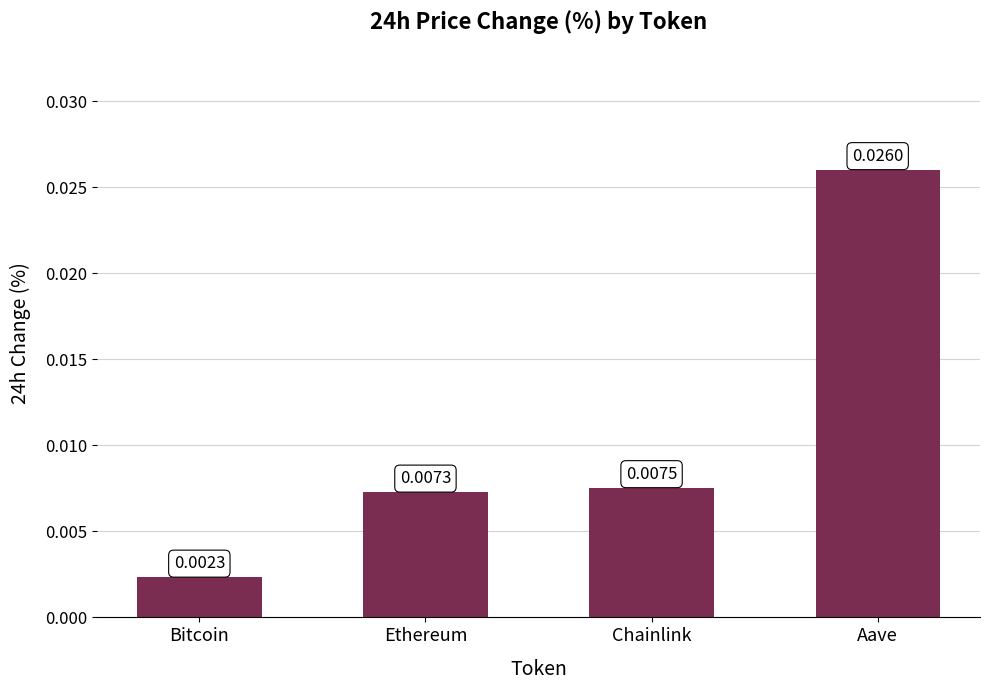

Count the number of categories in the chart.

4